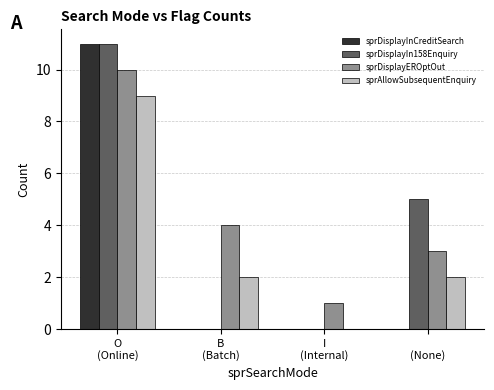

Reading left to right, transcribe all the data shown in this chart.

sprDisplayInCreditSearch: O
(Online)=11	B
(Batch)=0	I
(Internal)=0	 
(None)=0
sprDisplayIn158Enquiry: O
(Online)=11	B
(Batch)=0	I
(Internal)=0	 
(None)=5
sprDisplayEROptOut: O
(Online)=10	B
(Batch)=4	I
(Internal)=1	 
(None)=3
sprAllowSubsequentEnquiry: O
(Online)=9	B
(Batch)=2	I
(Internal)=0	 
(None)=2